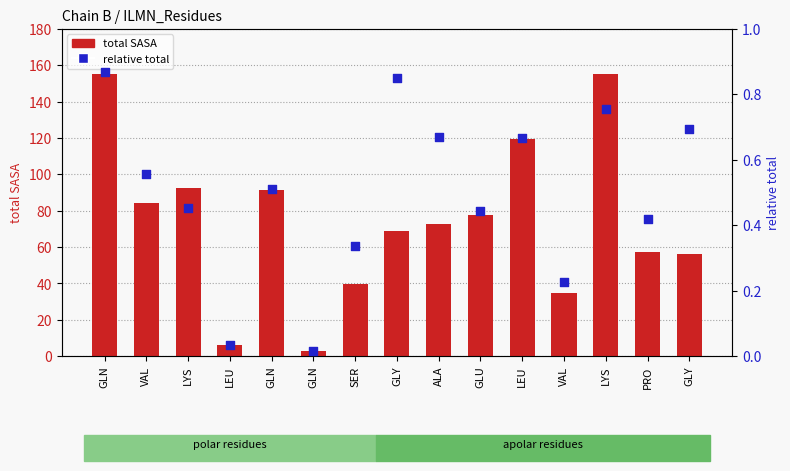

At how many categories does at least one series exceed 75?

7